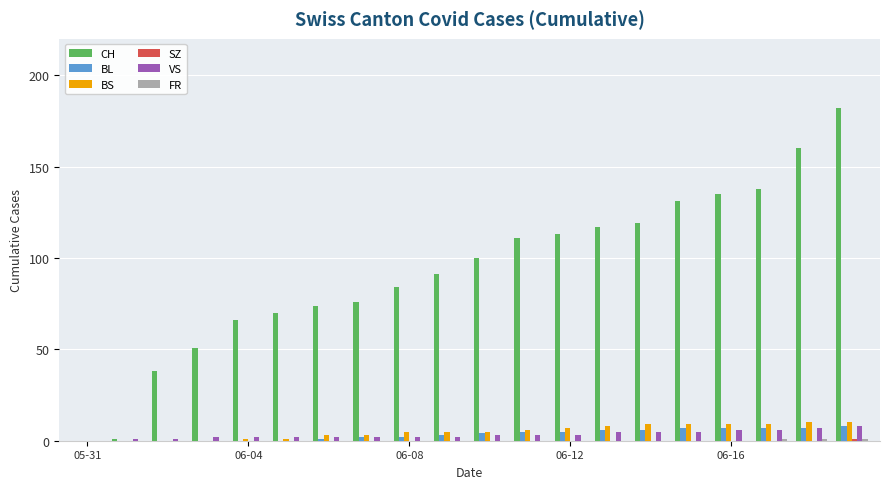

What is the maximum value for BL?

8